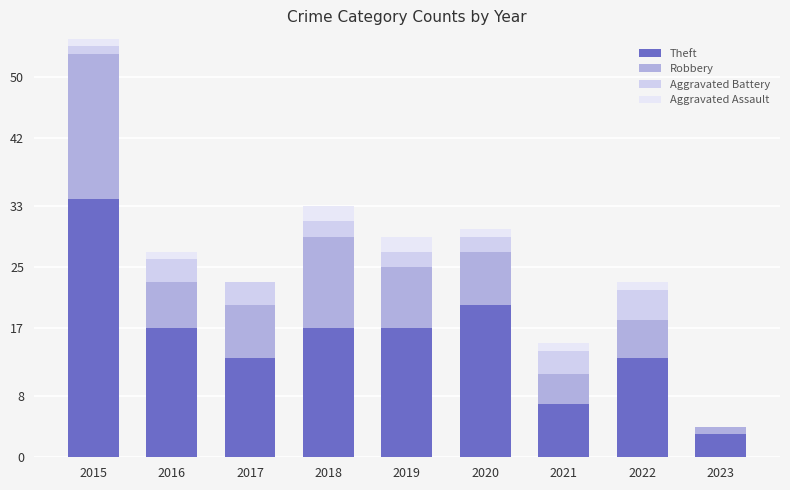

What is the value of the Robbery bar at the 8th from the left?

5